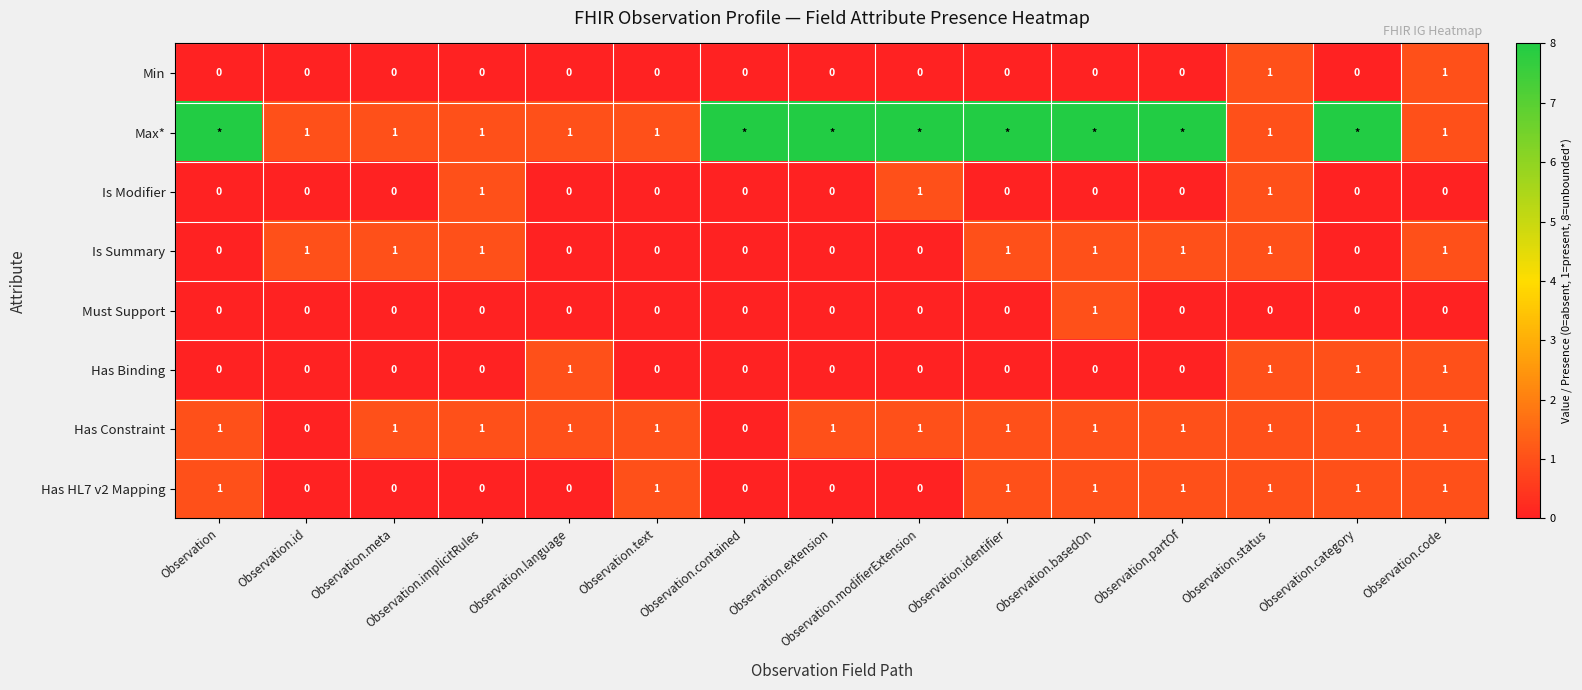

What is the total value across all series at Observation.text?

3